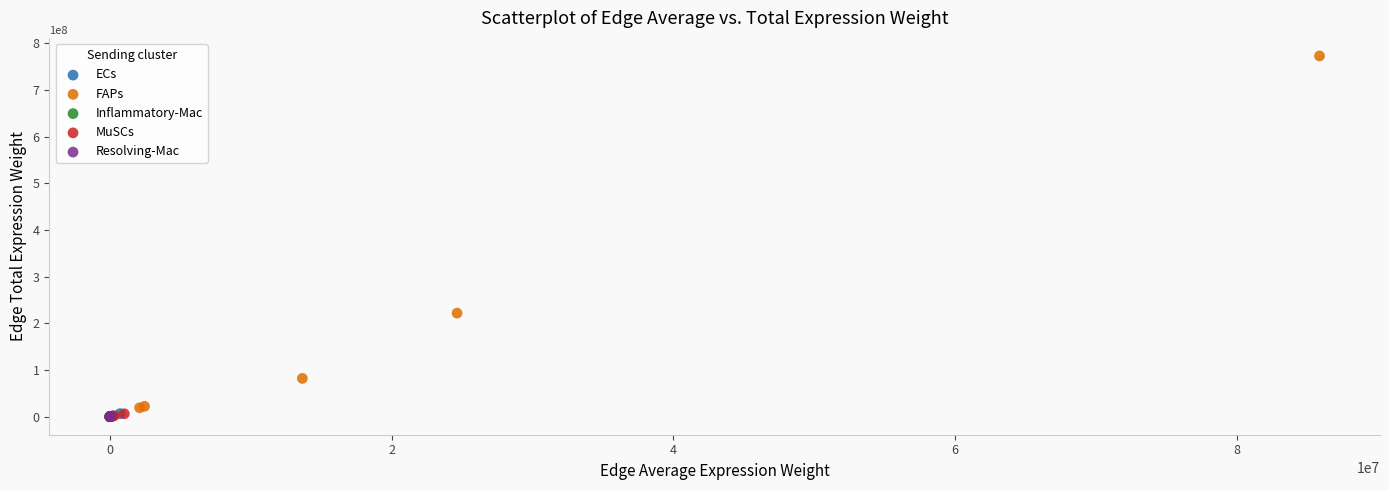

Which series reaches the maximum Y coordinate?

FAPs